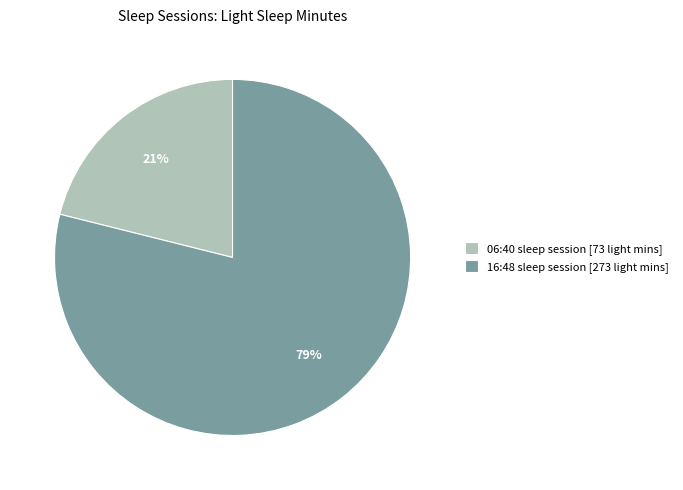

True or false: 16:48 sleep session [273 light mins] accounts for 79% of the total.

True